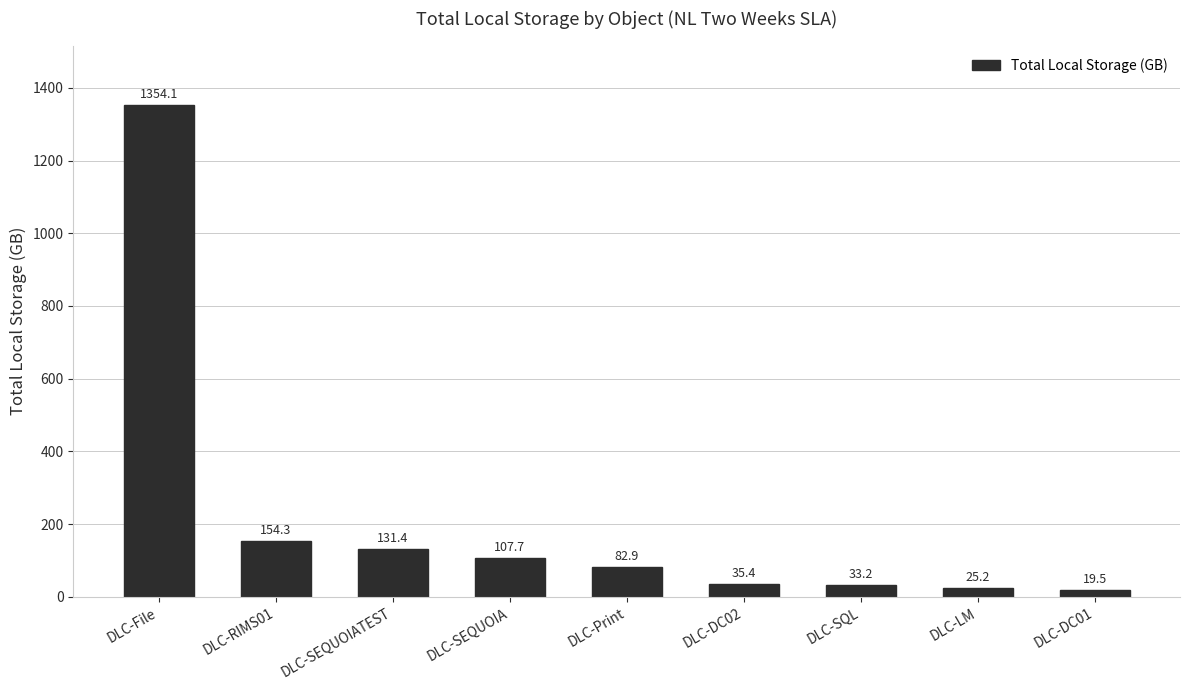

Which label corresponds to the smallest value in the chart?

DLC-DC01